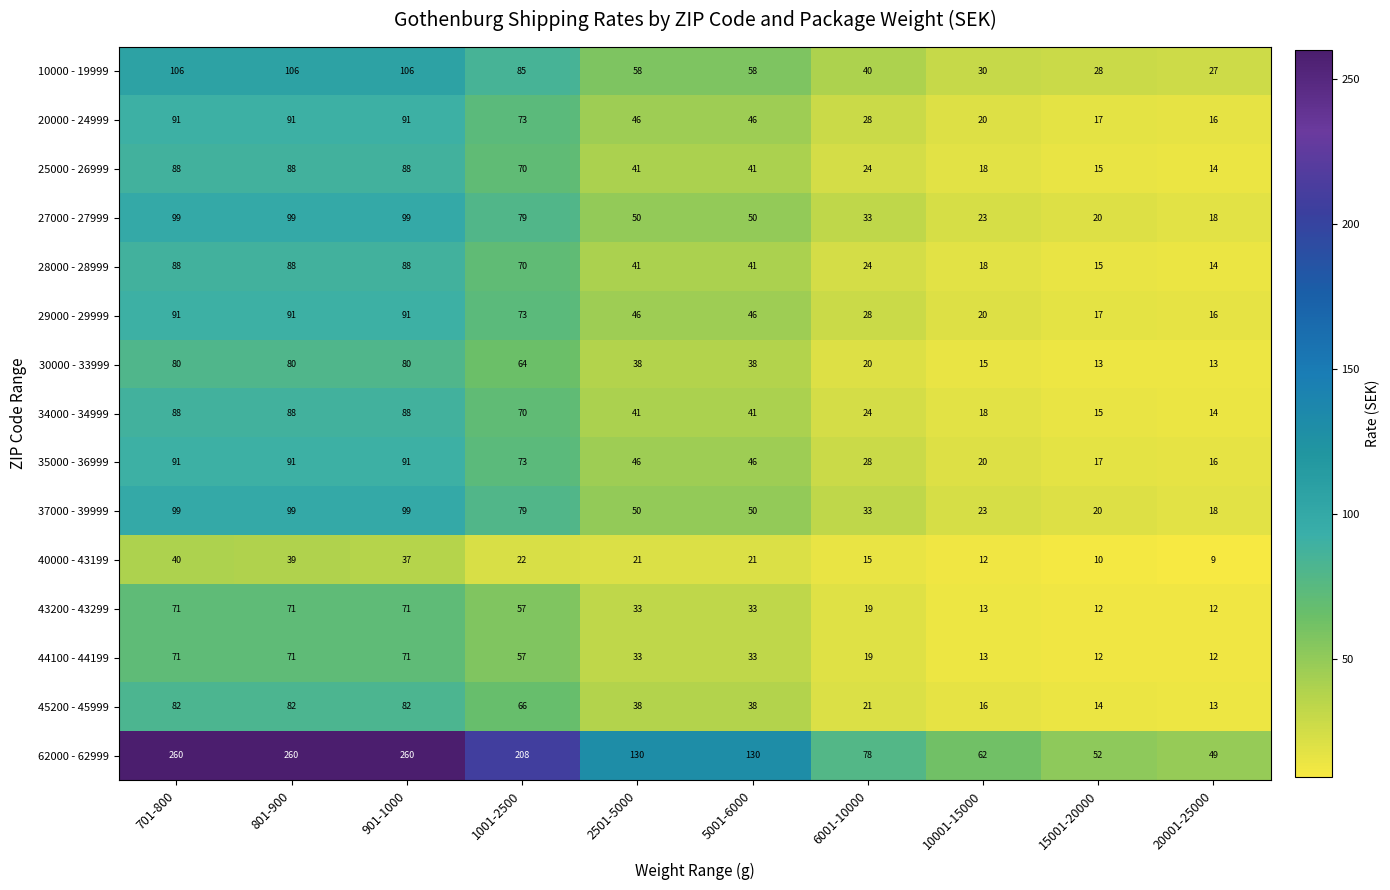

How many series are shown in this chart?

15